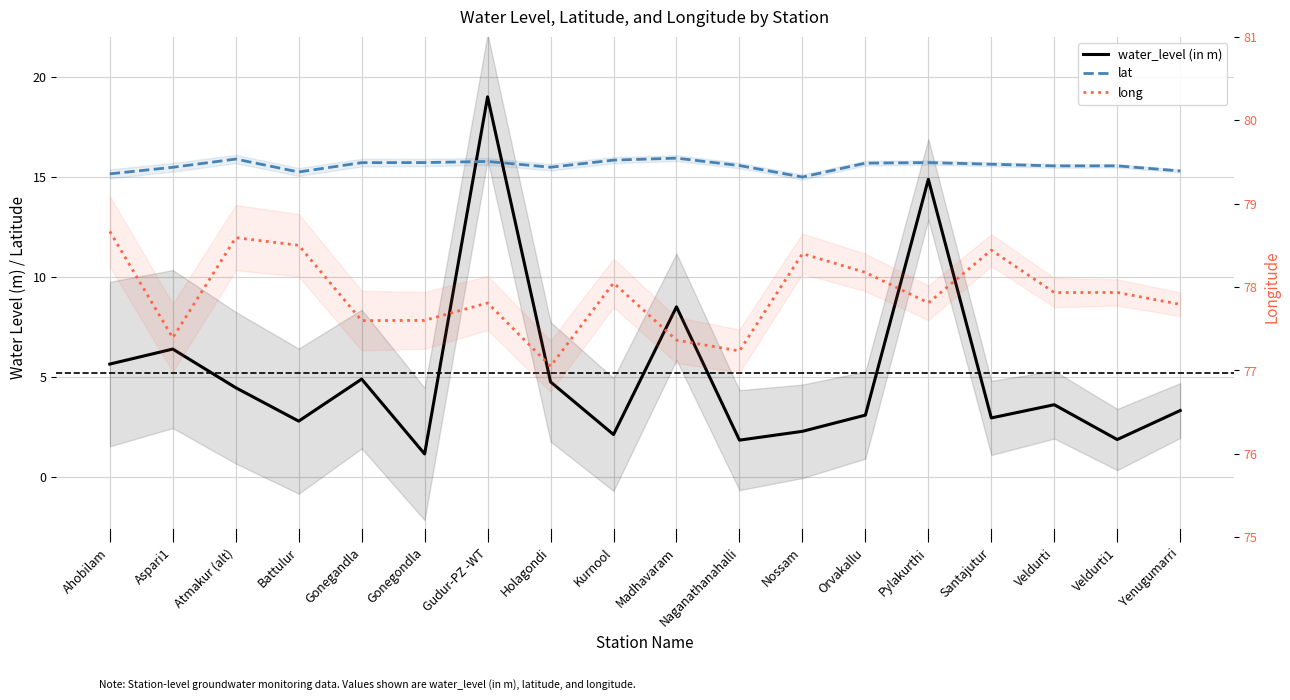

The long series shows 125.9 at Gonegondla. True or false?

False